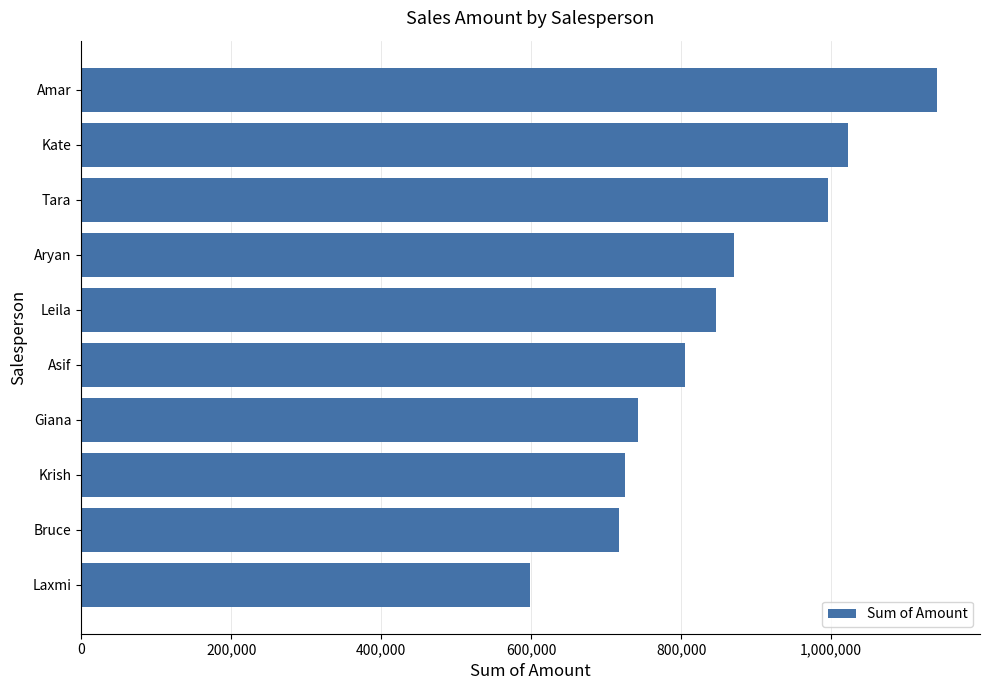

How many bars are there in total?

10